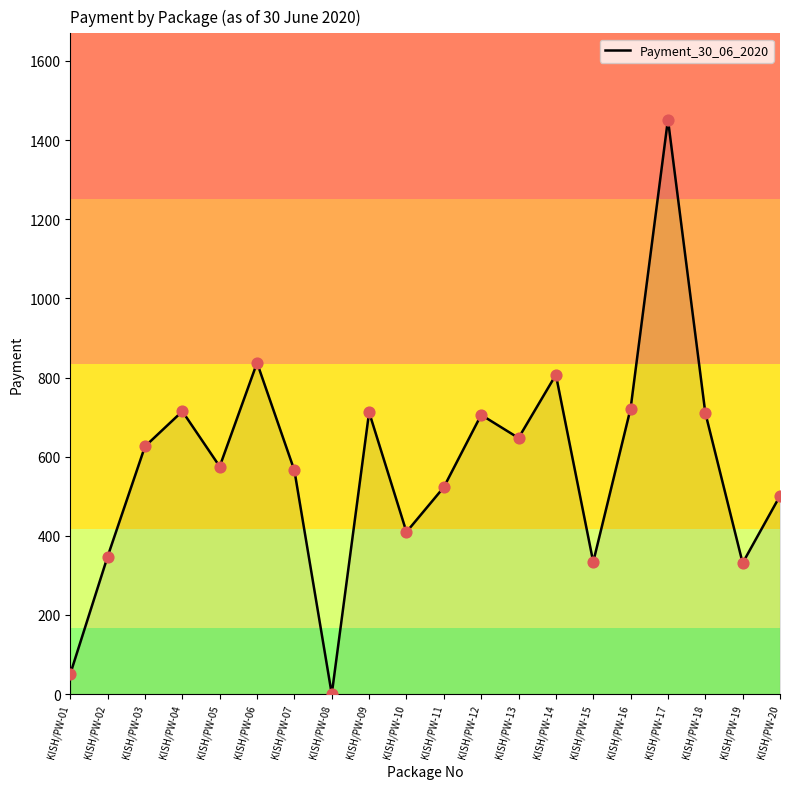

Between KISH/PW-05 and KISH/PW-14, which is larger?

KISH/PW-14